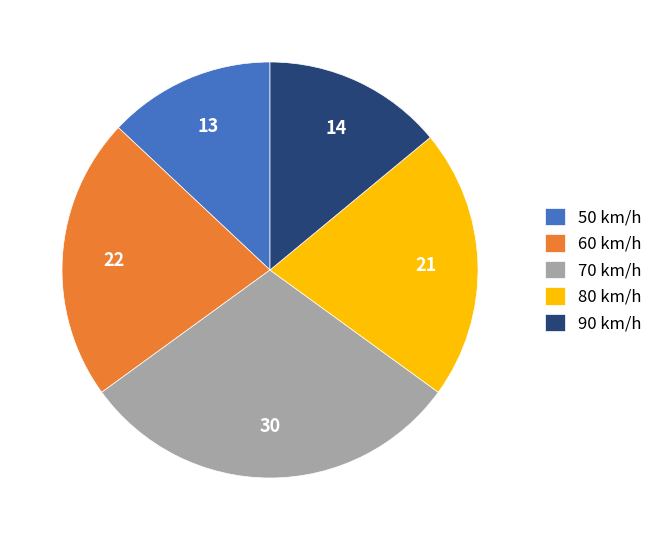

Do 50 km/h and 70 km/h together represent more than half of the pie?

No